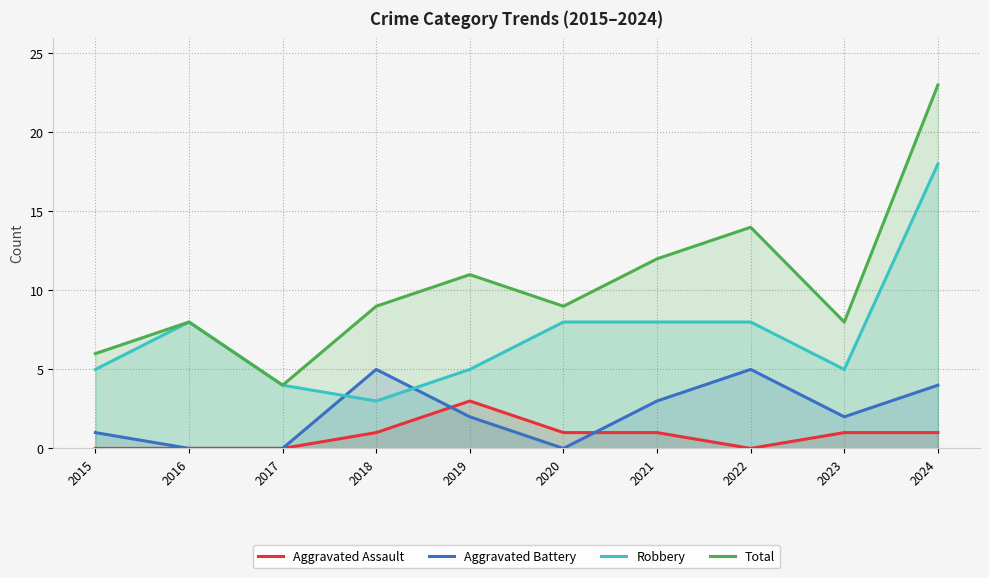

True or false: Aggravated Assault has a value of 1 at 2018.

True